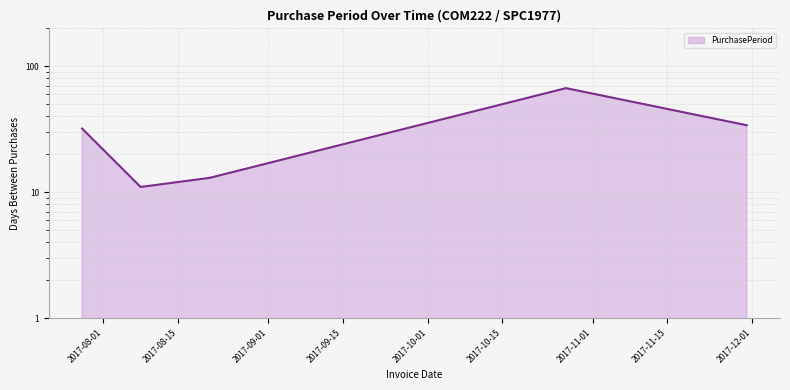

Does the chart display data point markers on the line(s)?

No